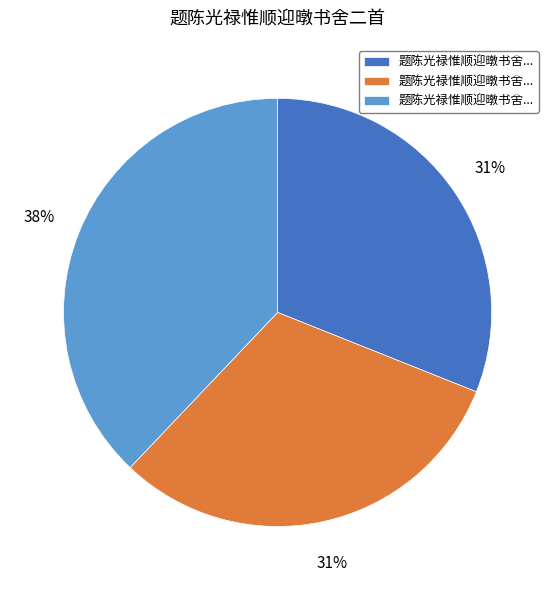

To the nearest percent, what is the average slice percentage?

33%